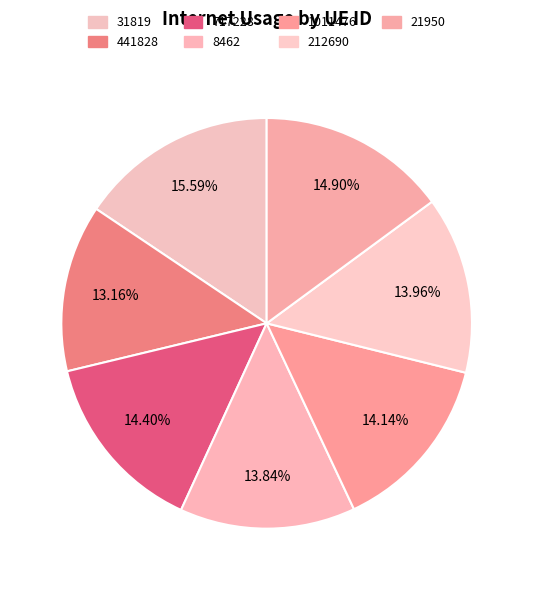

How many slices are in this pie chart?

7